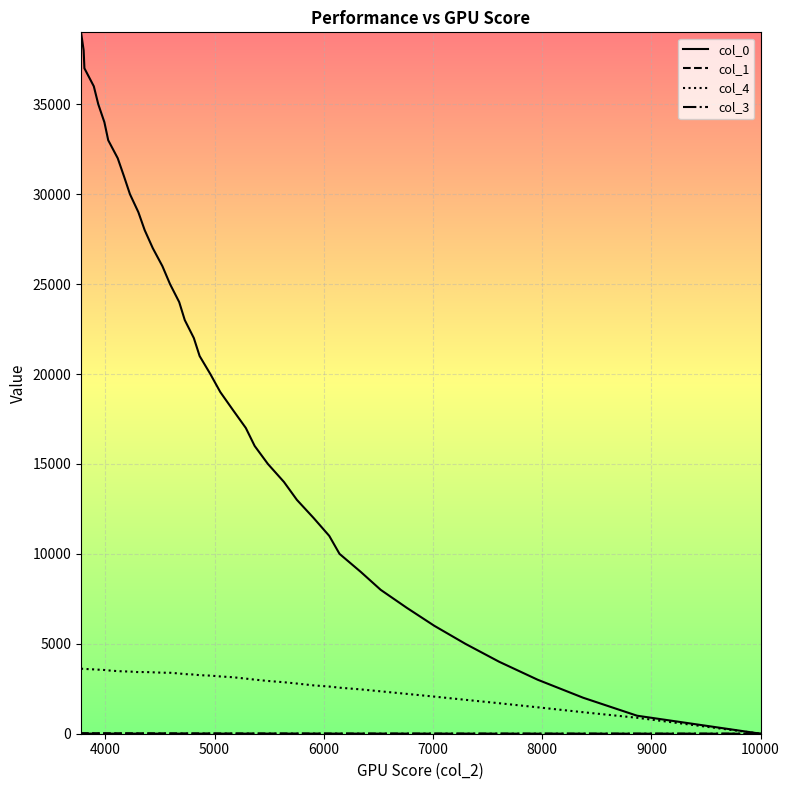

Which series has the largest total across all categories?

col_0